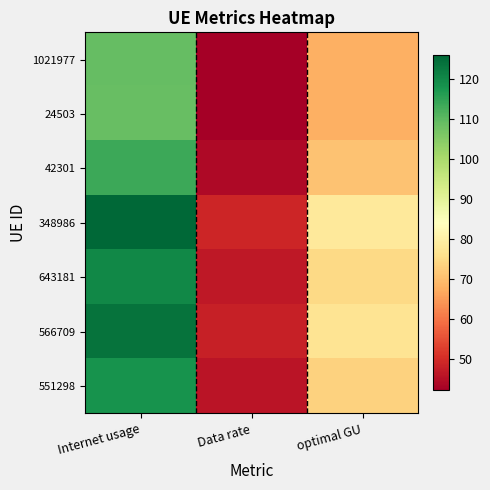

Reading left to right, extract all data points from this chart.

1021977: Internet usage=109.0	Data rate=42.2	optimal GU=67.8
24503: Internet usage=108.7	Data rate=42.1	optimal GU=67.6
42301: Internet usage=113.5	Data rate=43.9	optimal GU=70.6
348986: Internet usage=125.8	Data rate=48.7	optimal GU=78.3
643181: Internet usage=120.1	Data rate=46.5	optimal GU=74.7
566709: Internet usage=123.8	Data rate=47.9	optimal GU=77.0
551298: Internet usage=118.1	Data rate=45.7	optimal GU=73.5